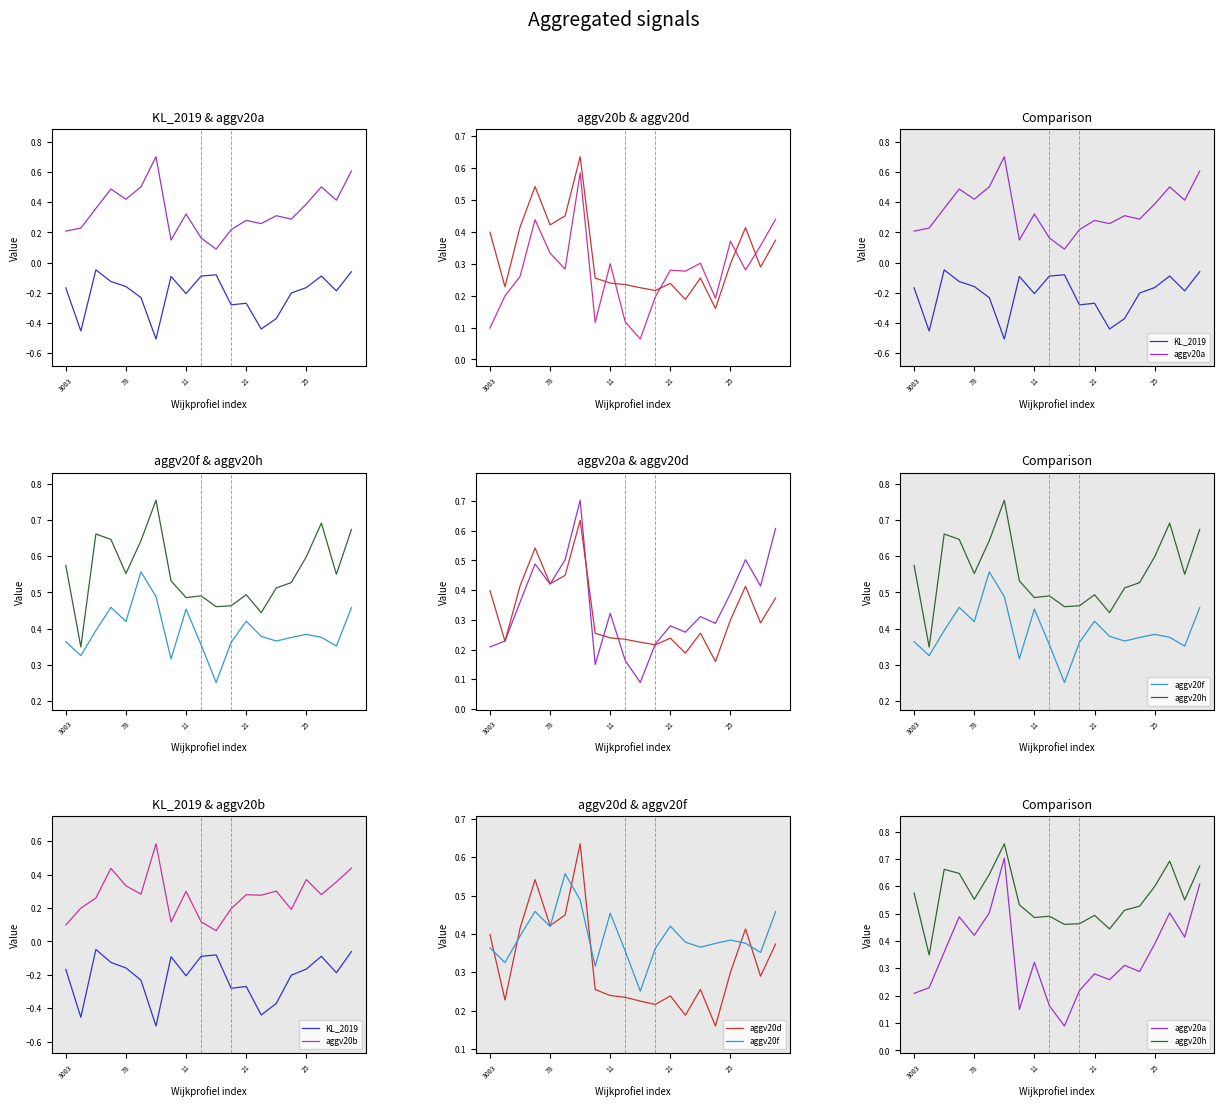

True or false: aggv20f has more than 2 interior local peaks.

True